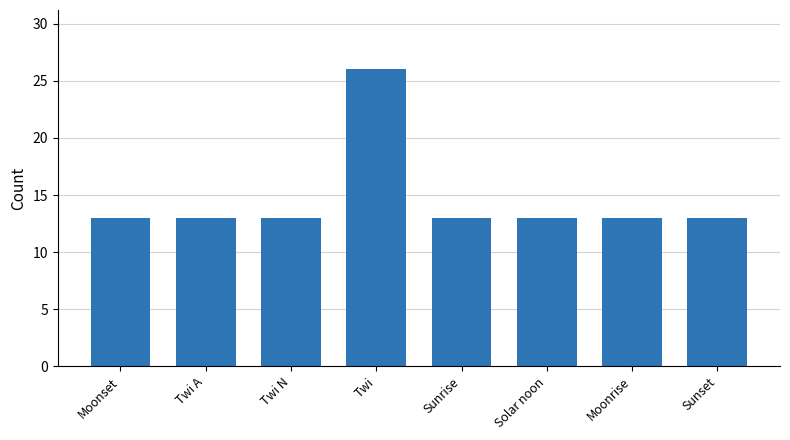

Which label corresponds to the largest value in the chart?

Twi